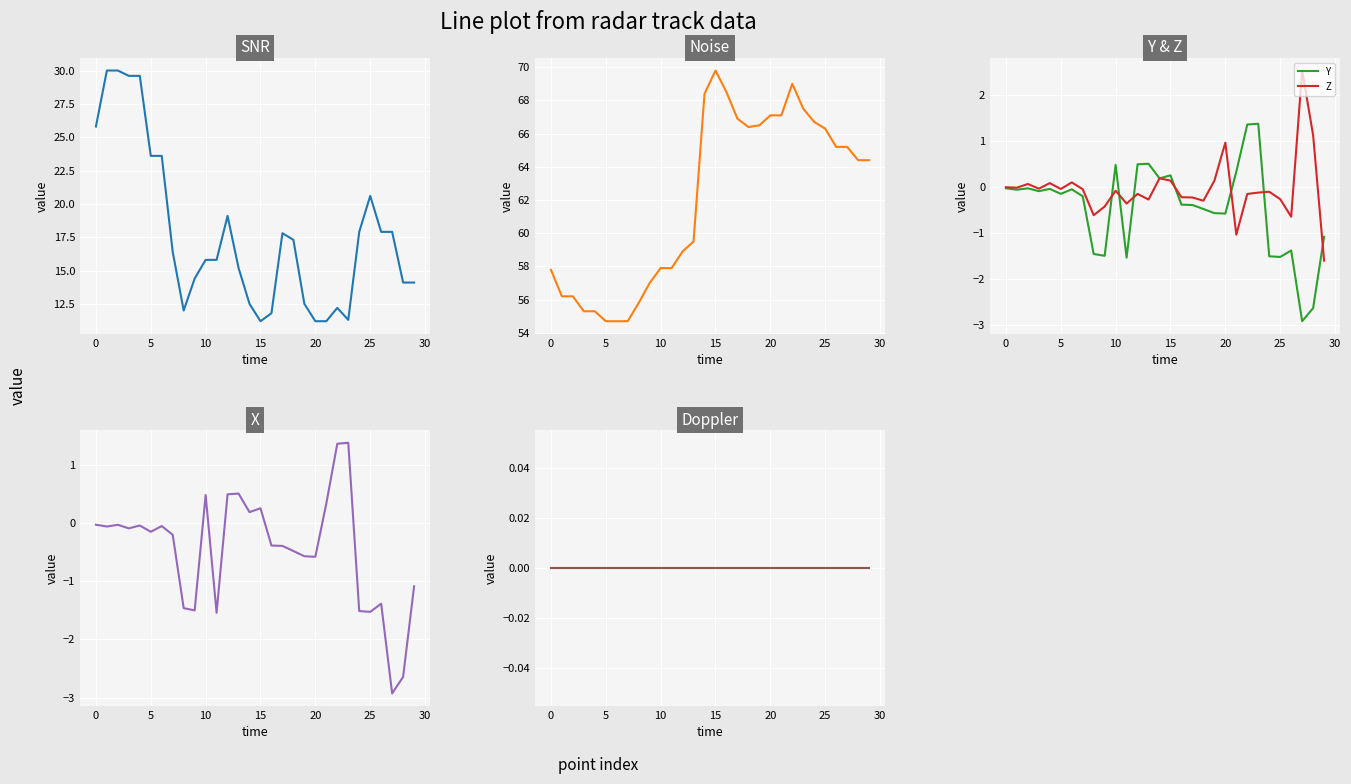

True or false: Z has a value of -0.0 at 5.

True